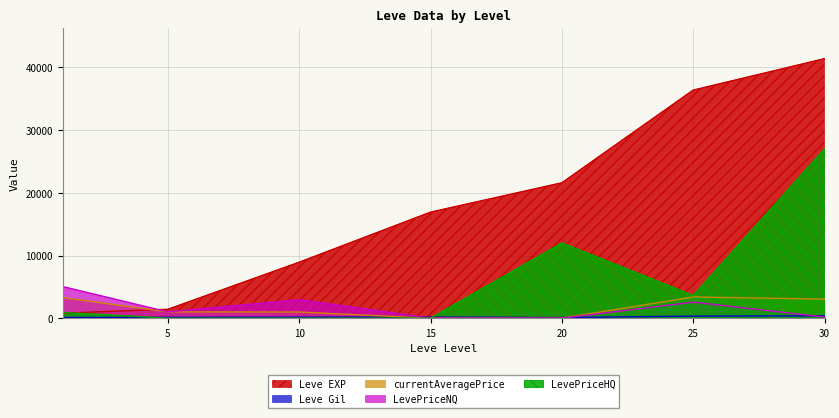

Which series has the largest total across all categories?

Leve EXP